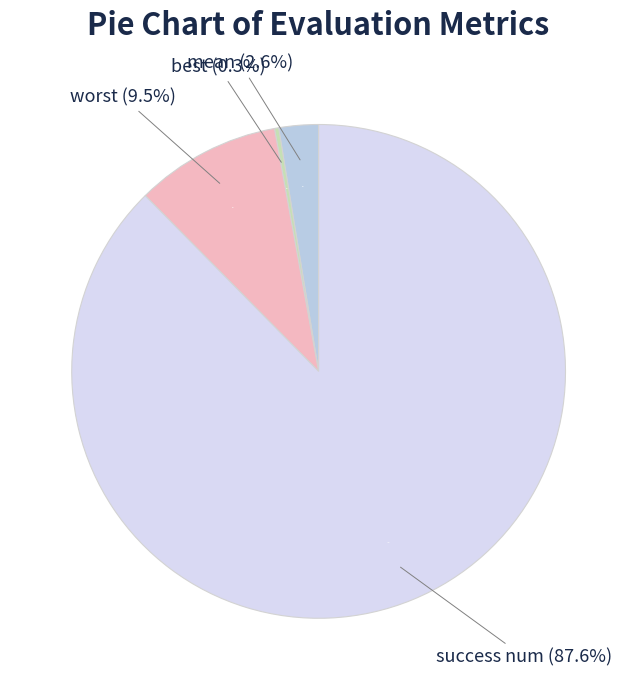

How many slices are in this pie chart?

4